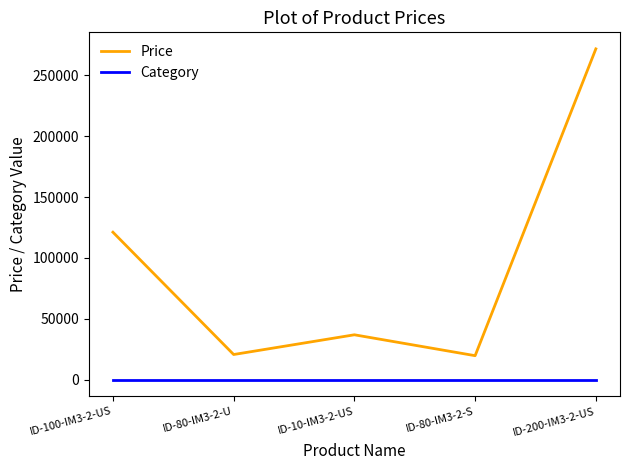

Which category has the highest value across all series?

ID-200-IM3-2-US